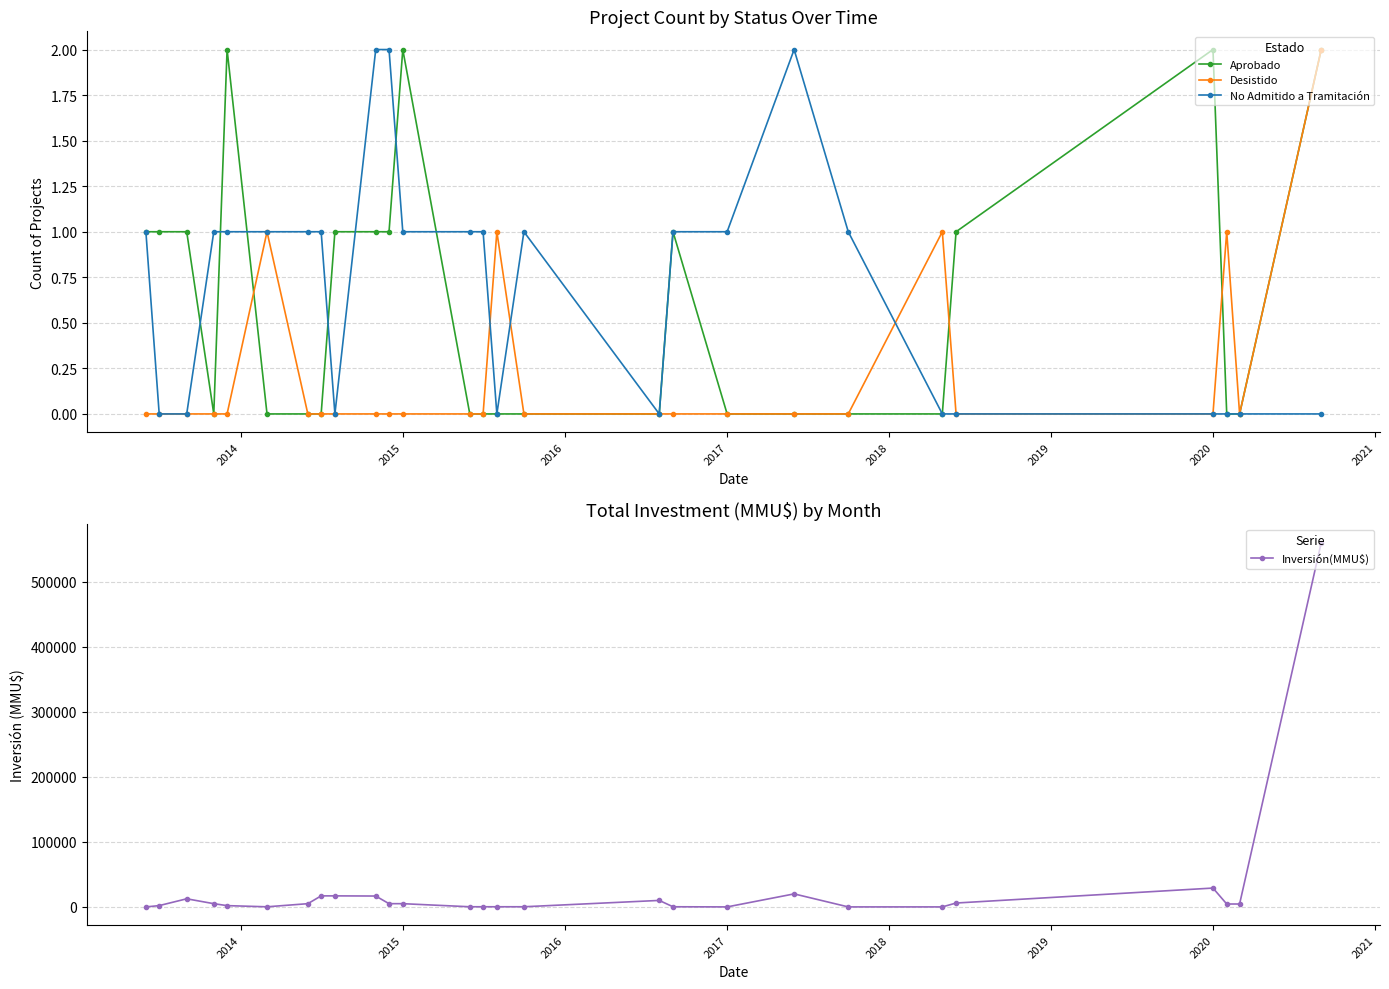

How many values in Inversión(MMU$) are above zero?

26